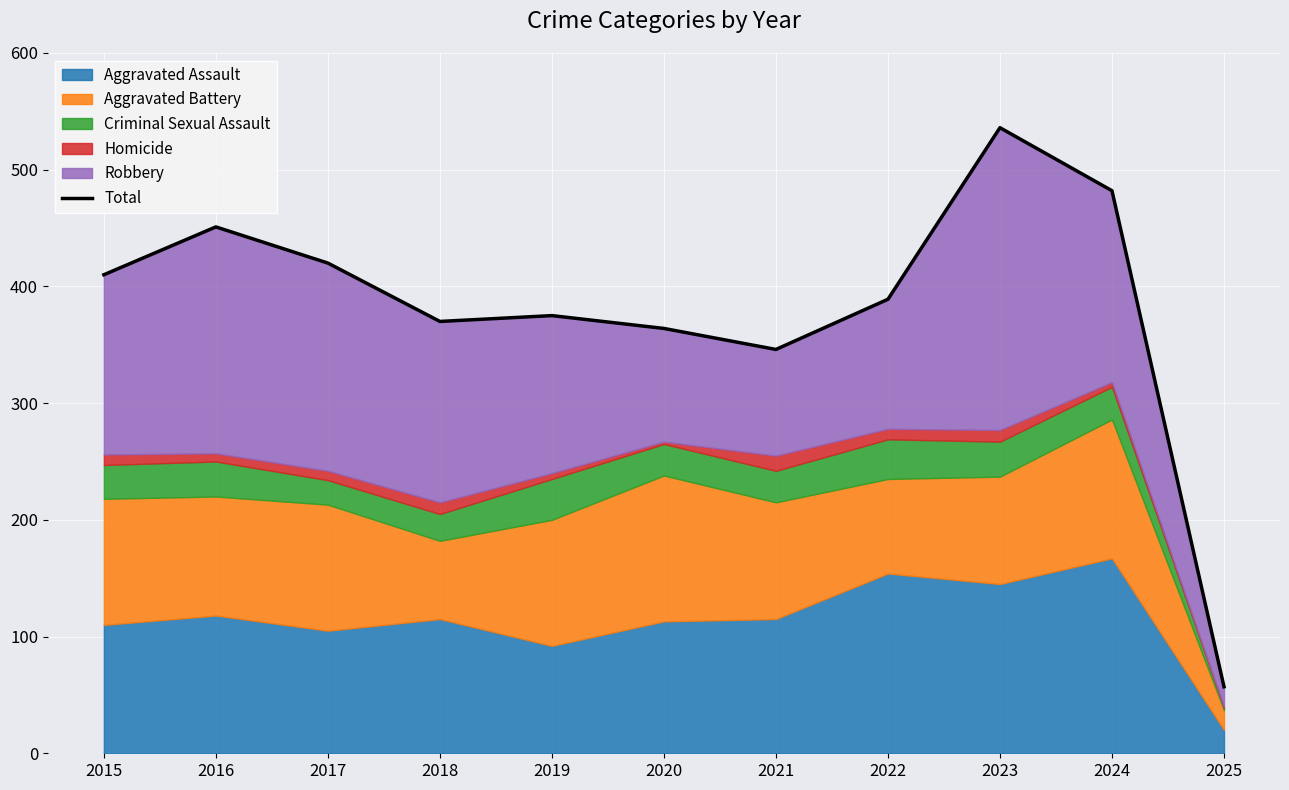

Reading left to right, what are all the values shown in this chart?

410	451	420	370	375	364	346	389	536	482	57